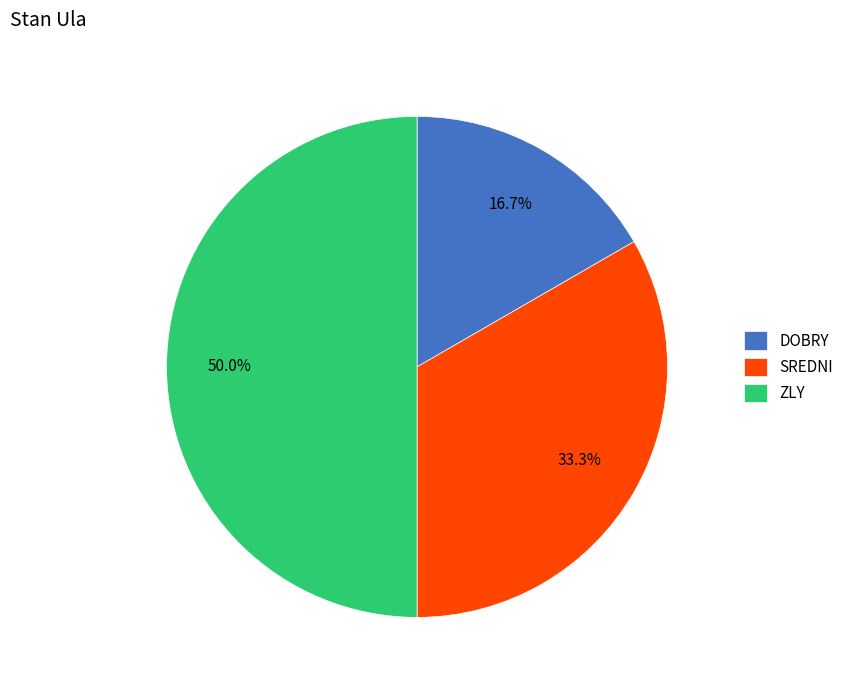

True or false: ZLY accounts for 50% of the total.

True